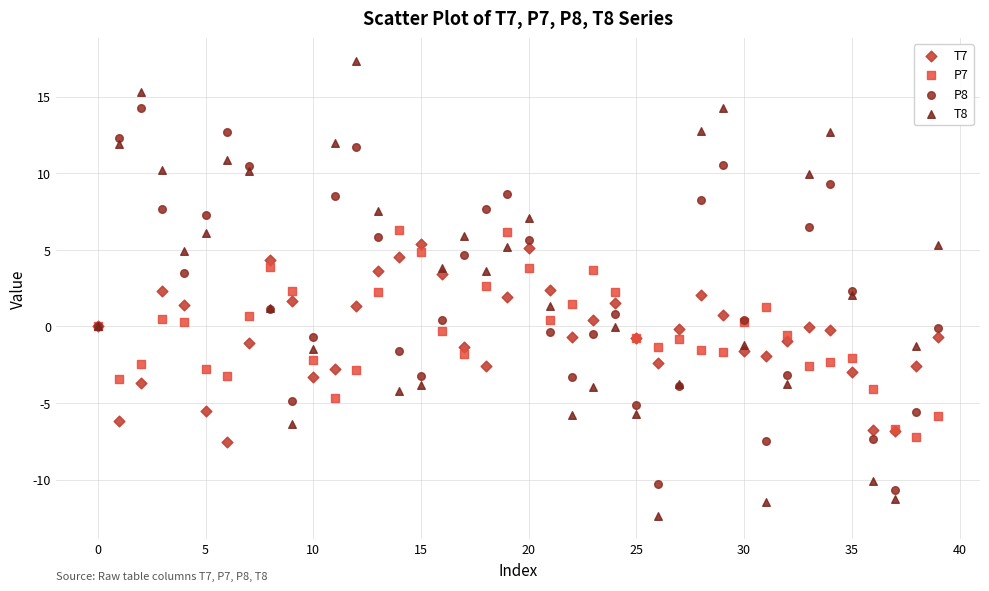

Which series reaches the maximum Y coordinate?

T8